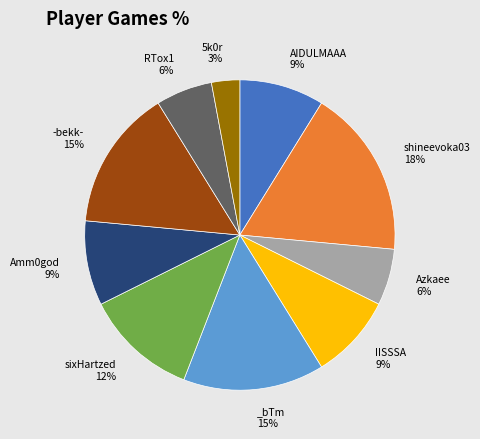

To the nearest percent, what is the average slice percentage?

10%